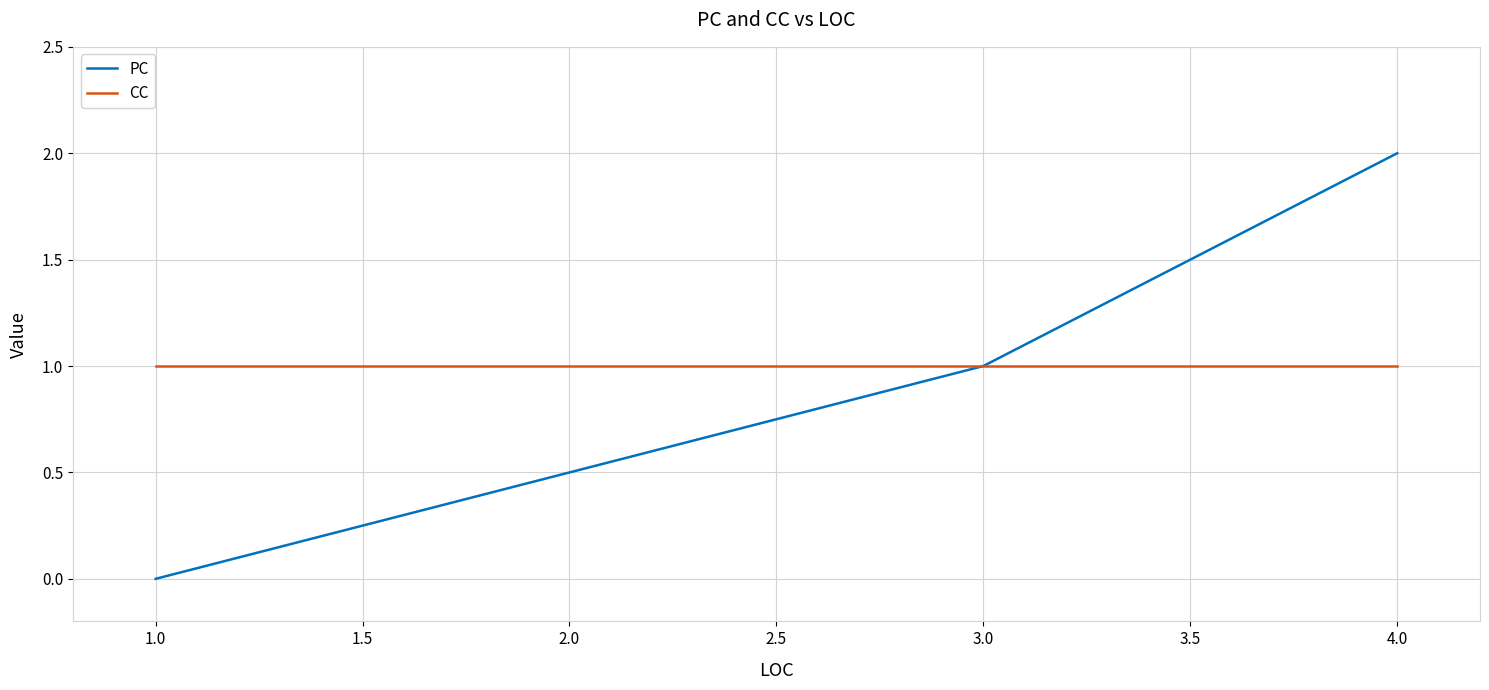

How many lines are shown in the chart?

2